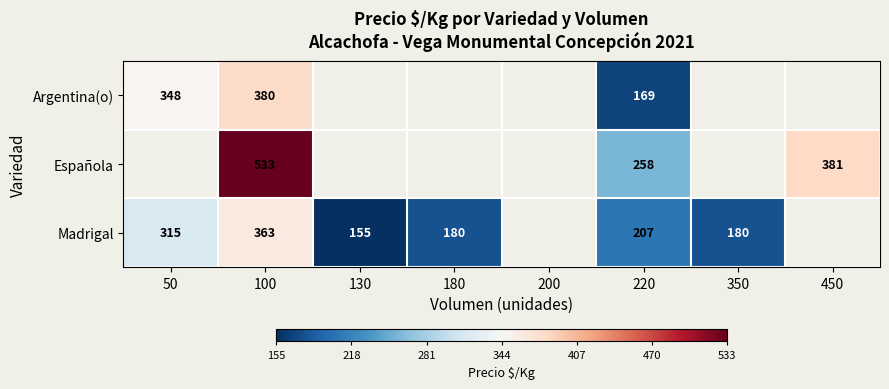

At 220, list the series in order from largest to smallest.

Española, Madrigal, Argentina(o)